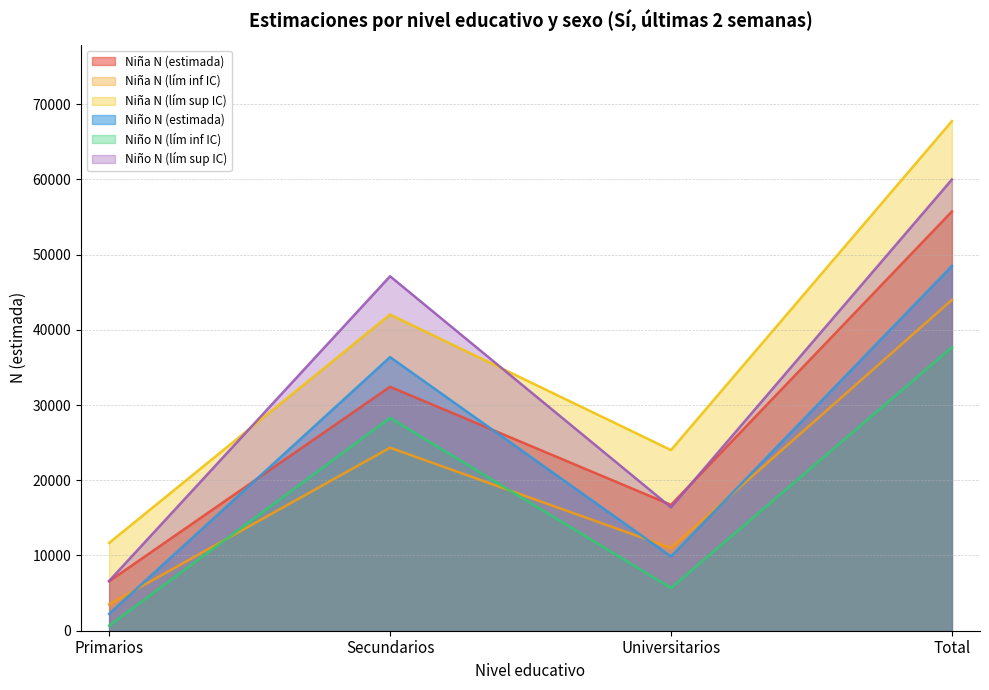

Is it true that Niña N (lím sup IC) equals 8764 at Secundarios?

False